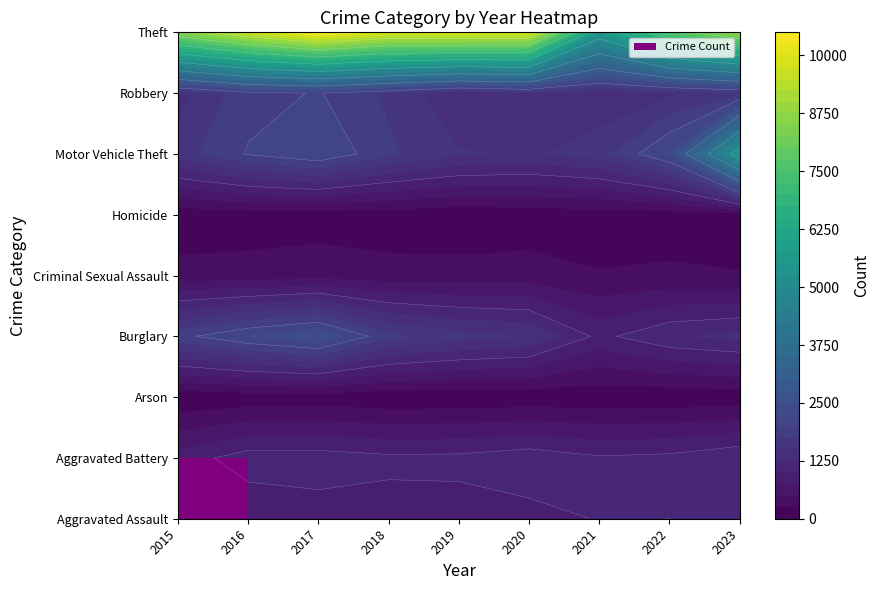

True or false: Aggravated Battery has a value of 1058 at 2018.

True